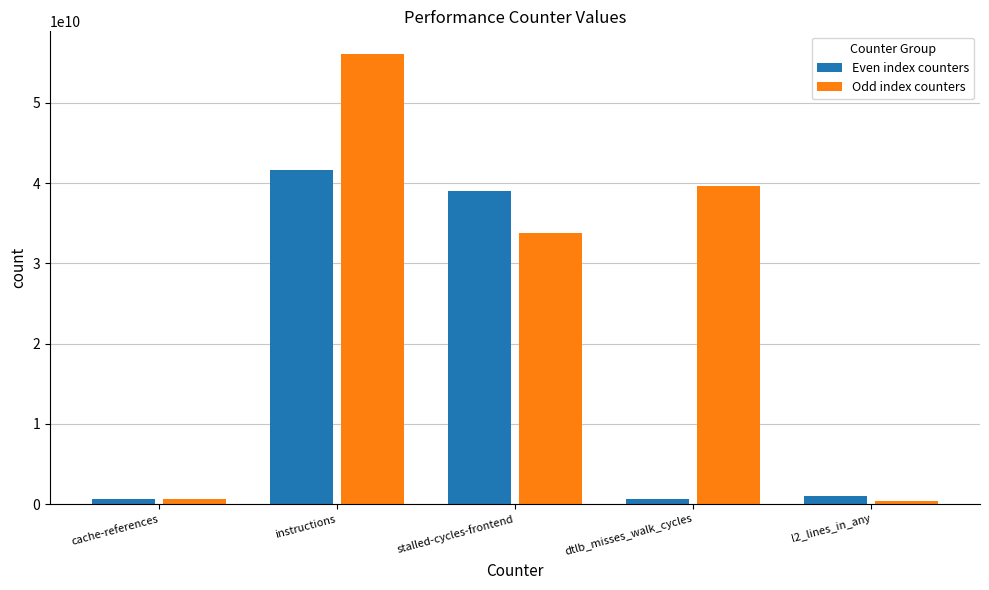

What is the greatest value displayed?

56113033709